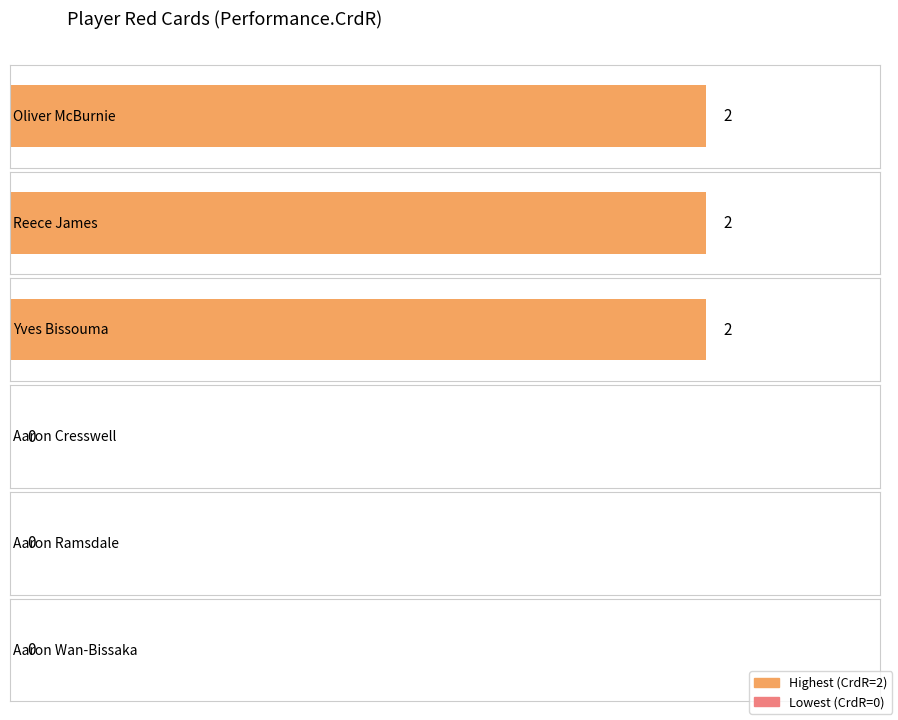

What is the label of the 4th bar from the left?

Aaron Cresswell